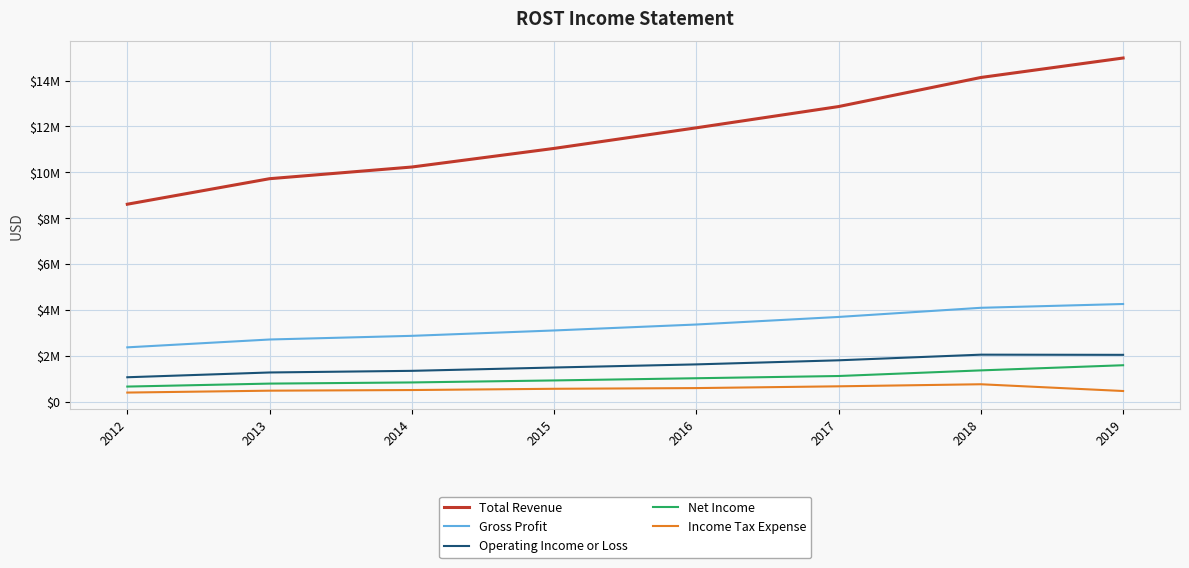

The value of Total Revenue at 2018 is 3296298. True or false?

False